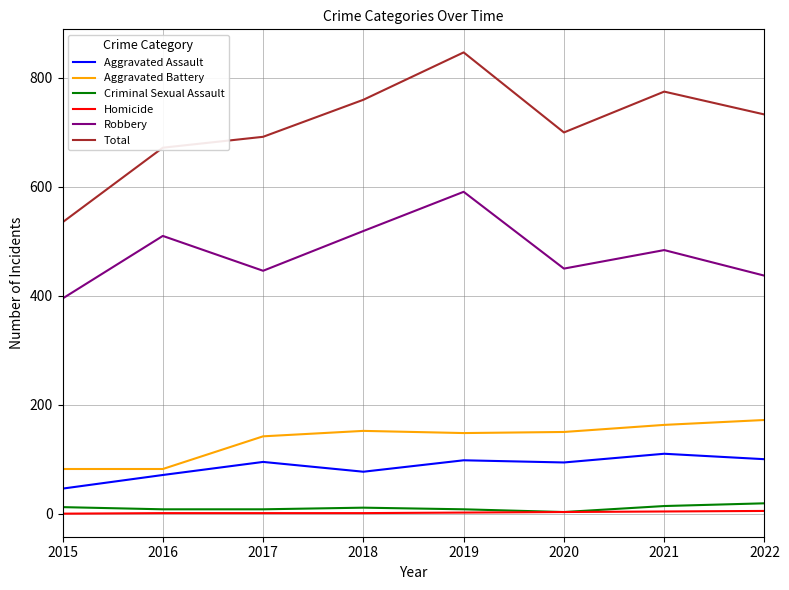

True or false: Criminal Sexual Assault and Aggravated Assault intersect in this chart.

False